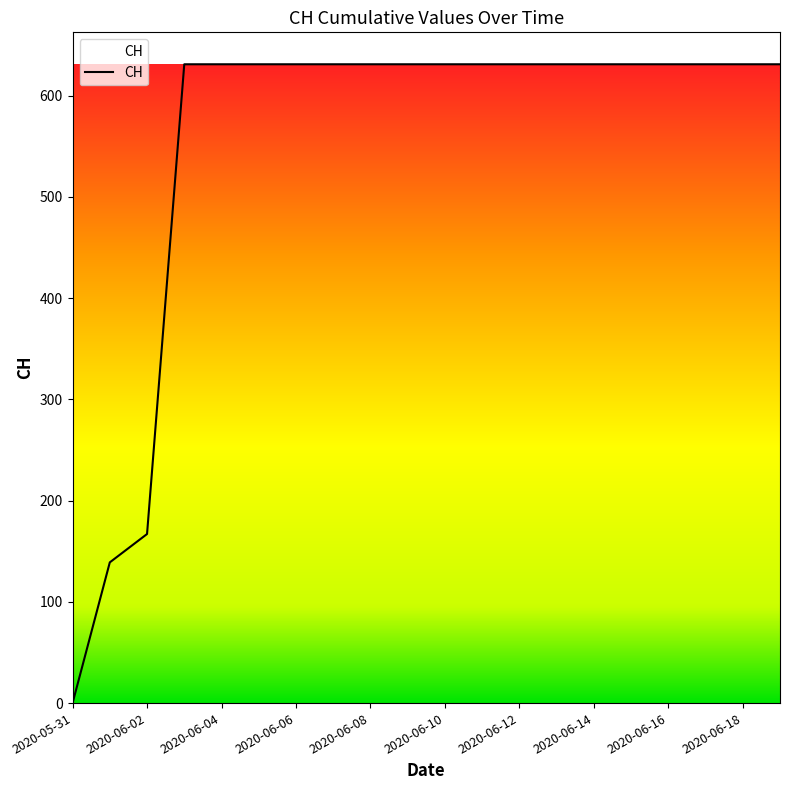

What is the greatest value displayed?

631